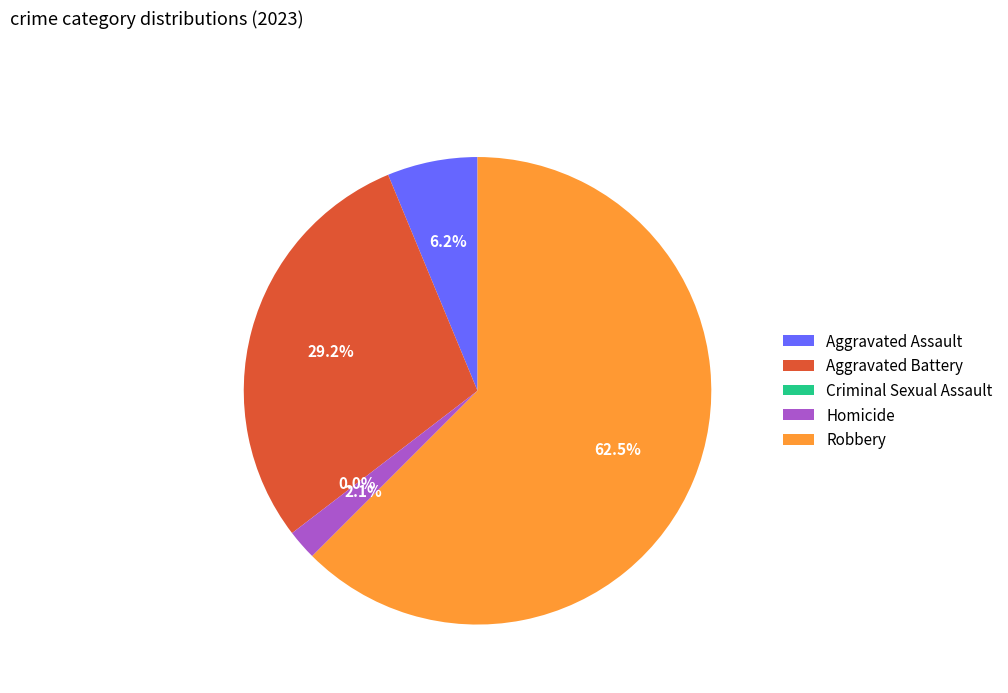

Is there a majority slice in this chart?

Yes